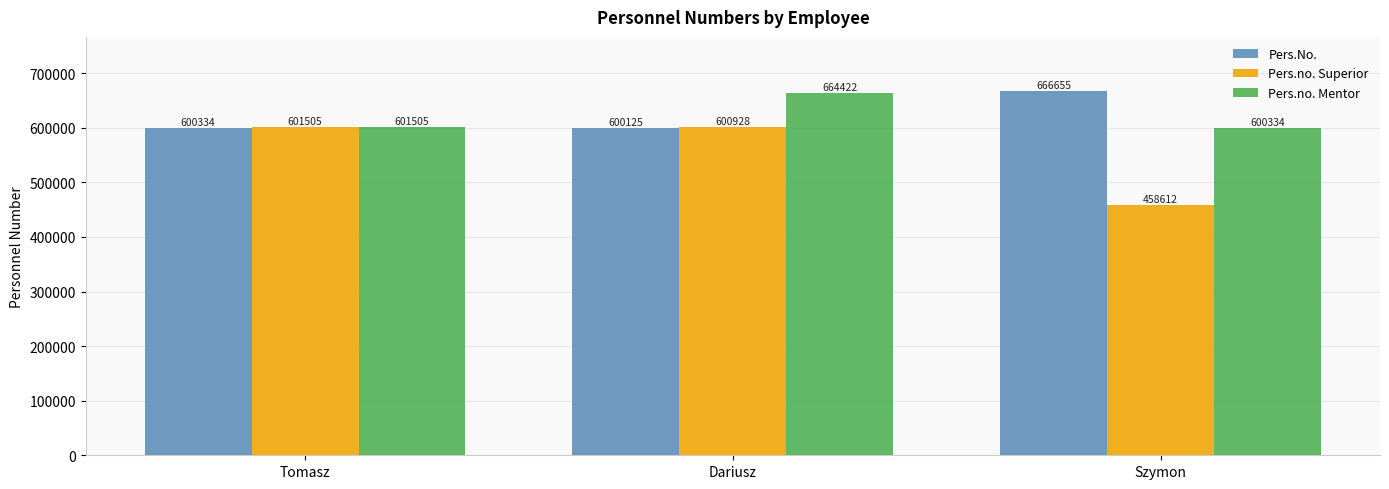

Rank the series by their maximum value, from lowest to highest.

Pers.no. Superior, Pers.no. Mentor, Pers.No.